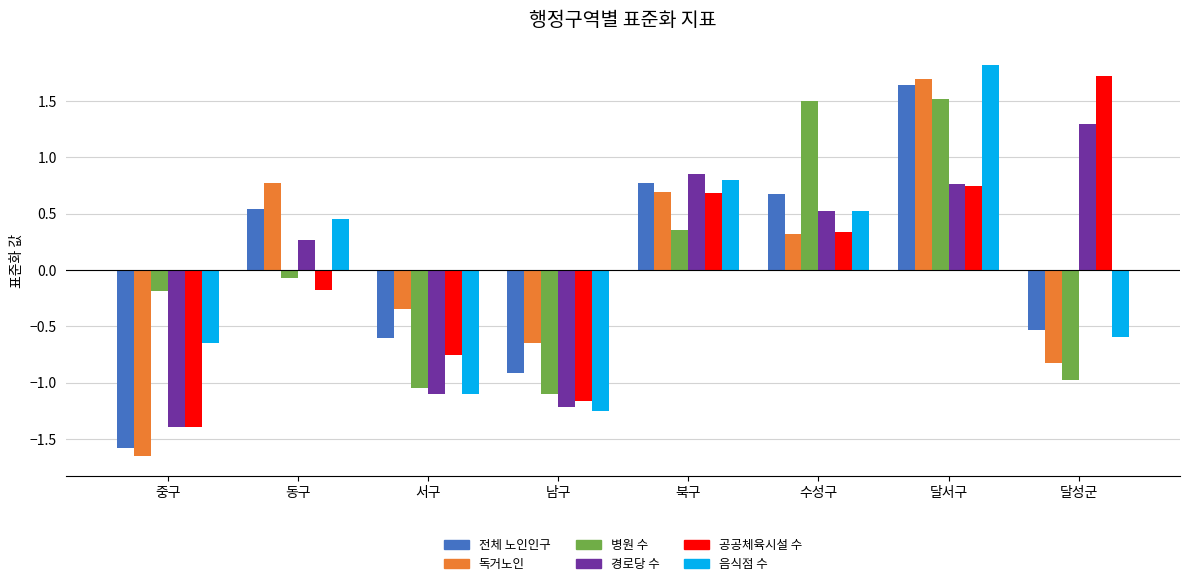

Rank the categories by 경로당 수 value from lowest to highest.

중구, 남구, 서구, 동구, 수성구, 달서구, 북구, 달성군